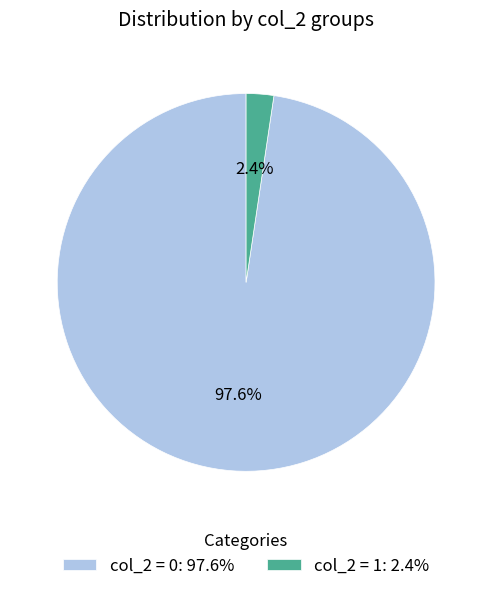

Is the sum of col_2 = 0: 97.6% and col_2 = 1: 2.4% greater than half?

Yes